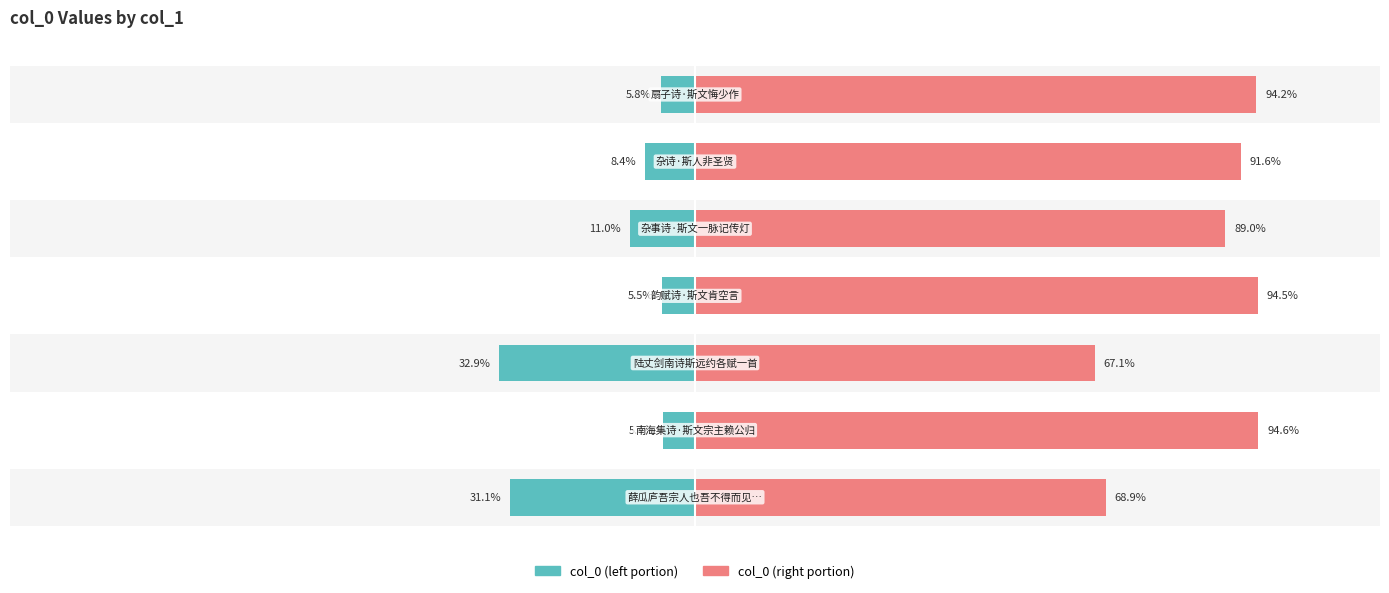

Is it true that col_0 (left) equals -14.0 at 100?

False